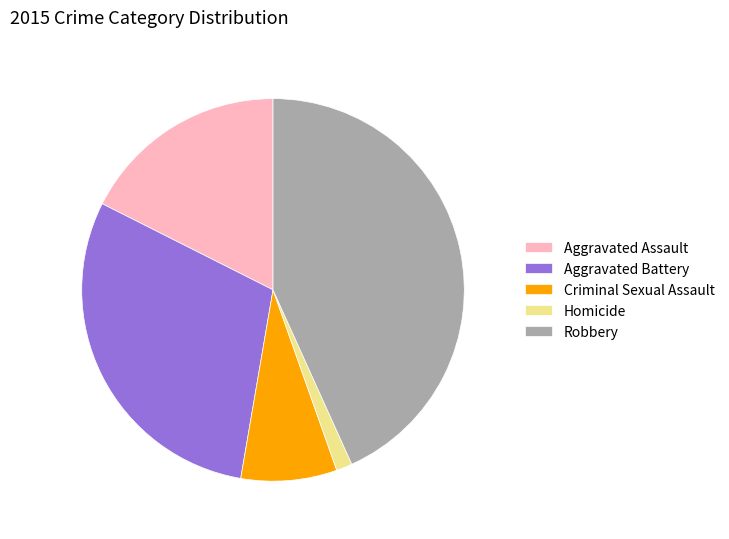

Is it true that Robbery is 43% of the pie?

True